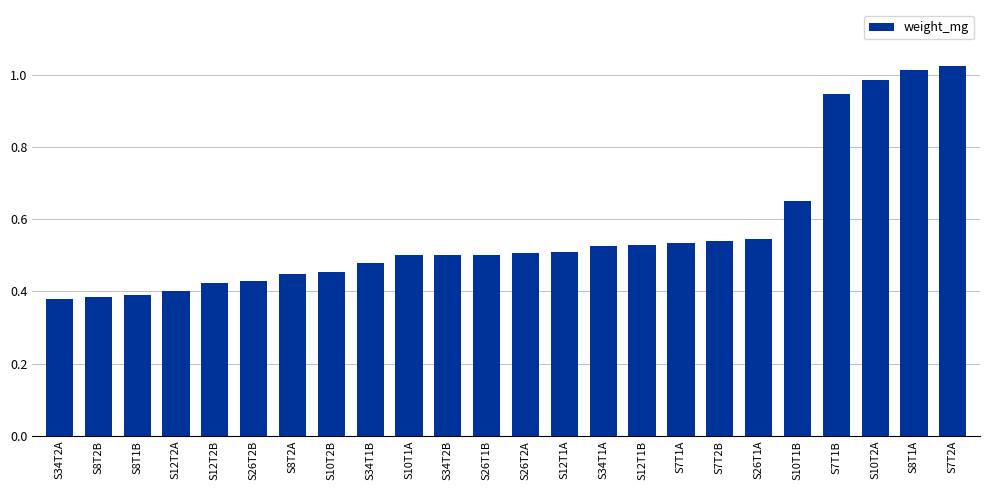

How many series are shown in this chart?

1